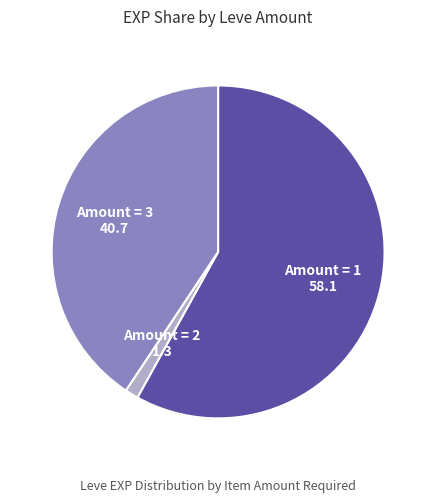

Is there a majority slice in this chart?

Yes